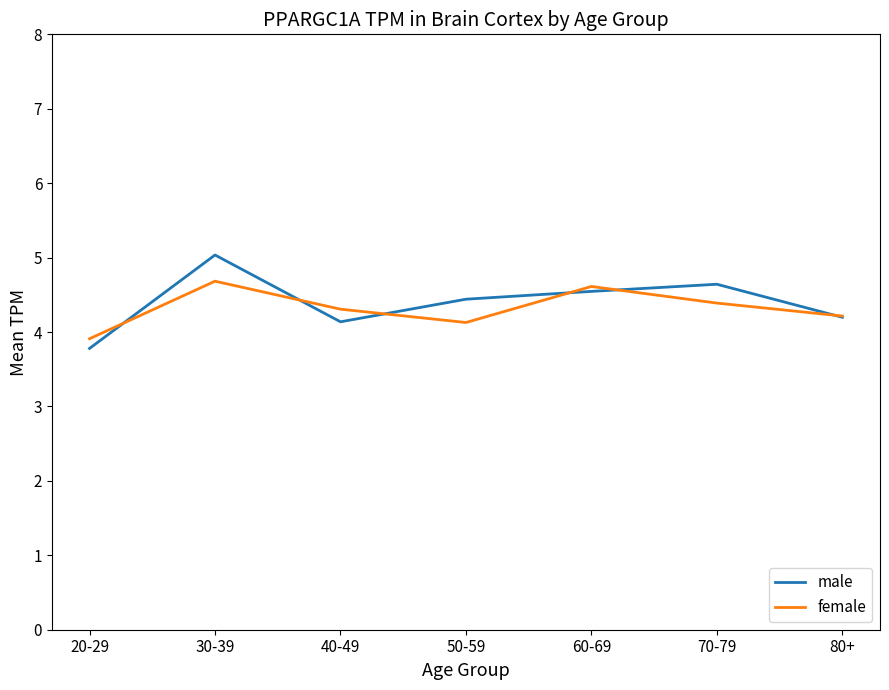

What position from the left is 60-69?

5